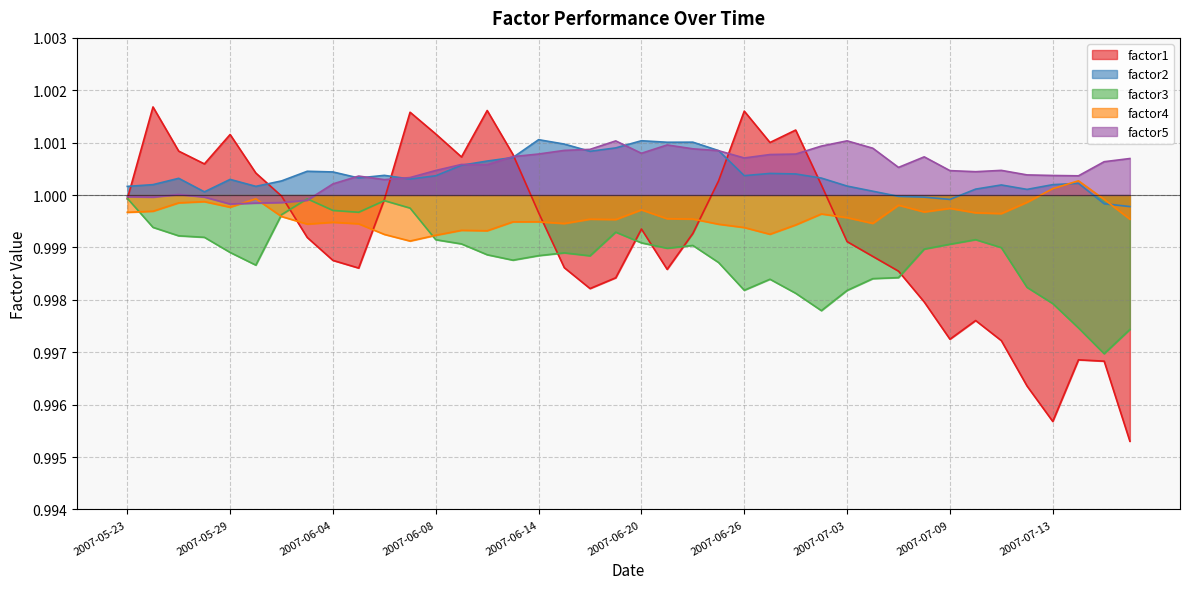

Rank the series at 2007-05-30 from highest to lowest value.

factor1, factor2, factor4, factor5, factor3